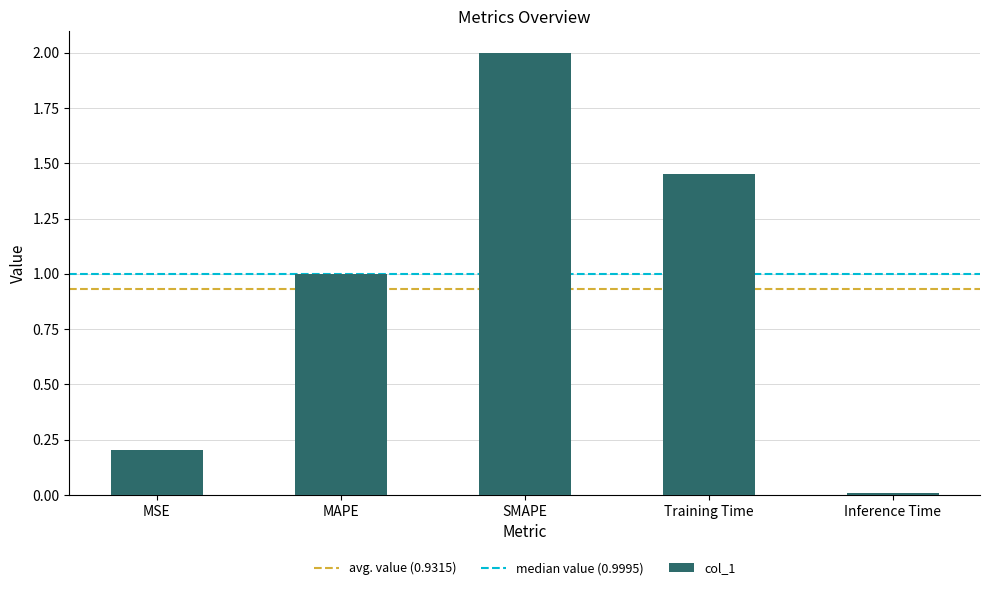

List the labels in order of value, smallest first.

Inference Time, MSE, MAPE, Training Time, SMAPE